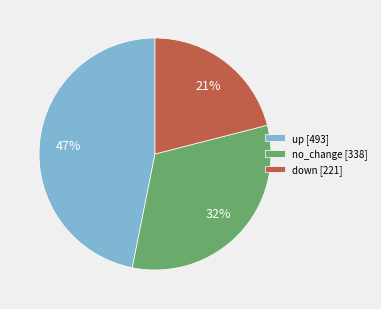

The down [221] slice represents 11% of the pie. True or false?

False